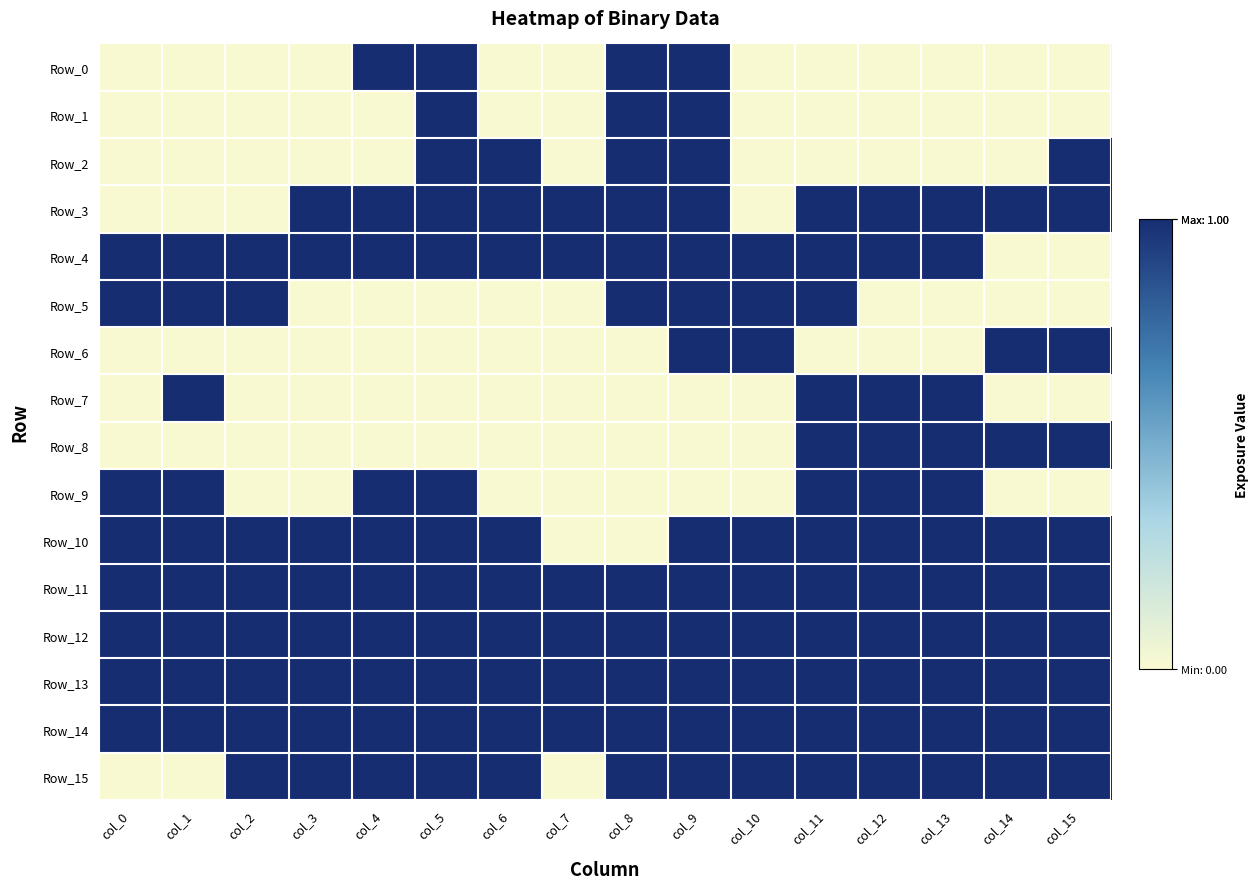

At col_0, list the series in order from smallest to largest.

Row_0, Row_1, Row_2, Row_3, Row_6, Row_7, Row_8, Row_15, Row_4, Row_5, Row_9, Row_10, Row_11, Row_12, Row_13, Row_14